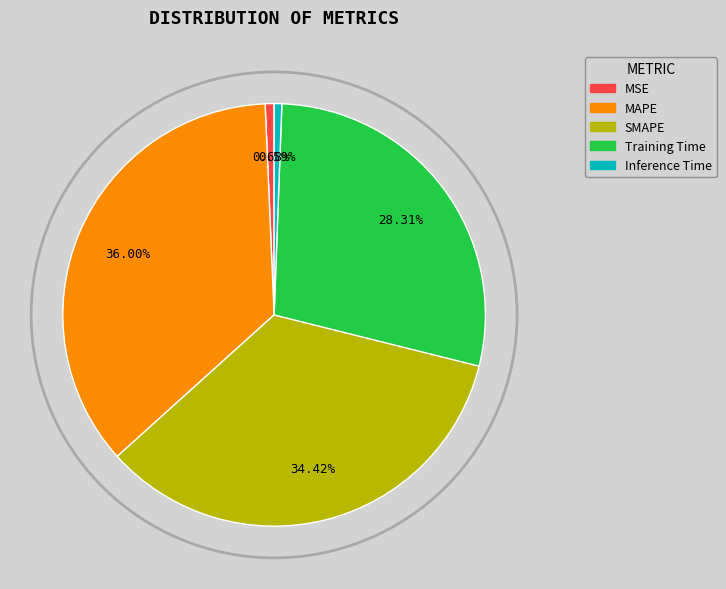

What is the largest slice in the pie chart?

MAPE